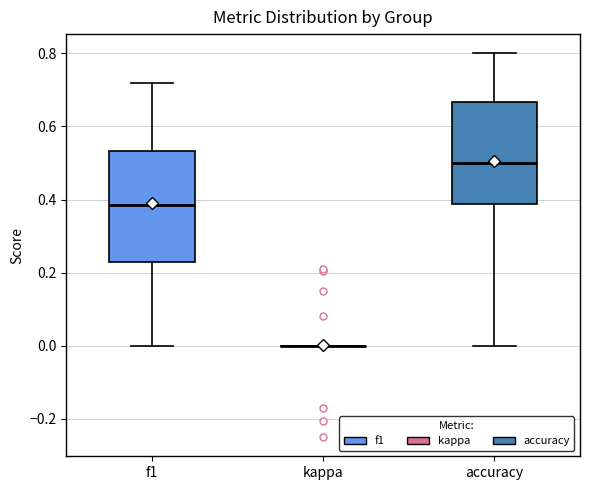

Where does the upper whisker of the box for f1 end on the y-axis? The values are not printed on the chart, so give them approximately, as read against the axis.

0.72